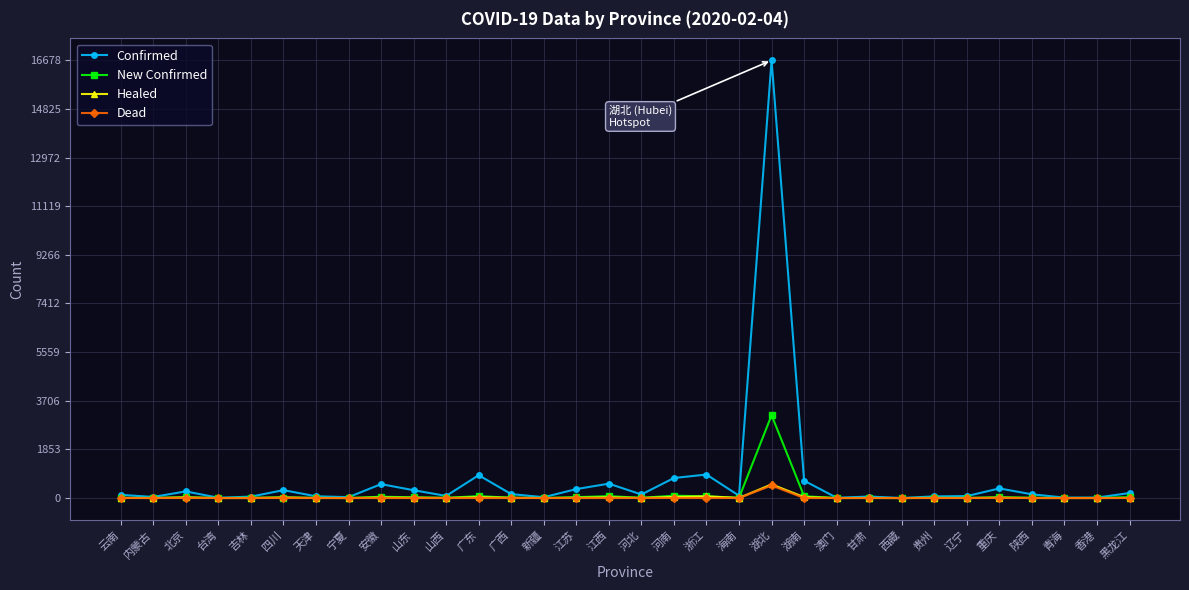

After their last crossing, which series has the higher values: Healed or Dead?

Healed